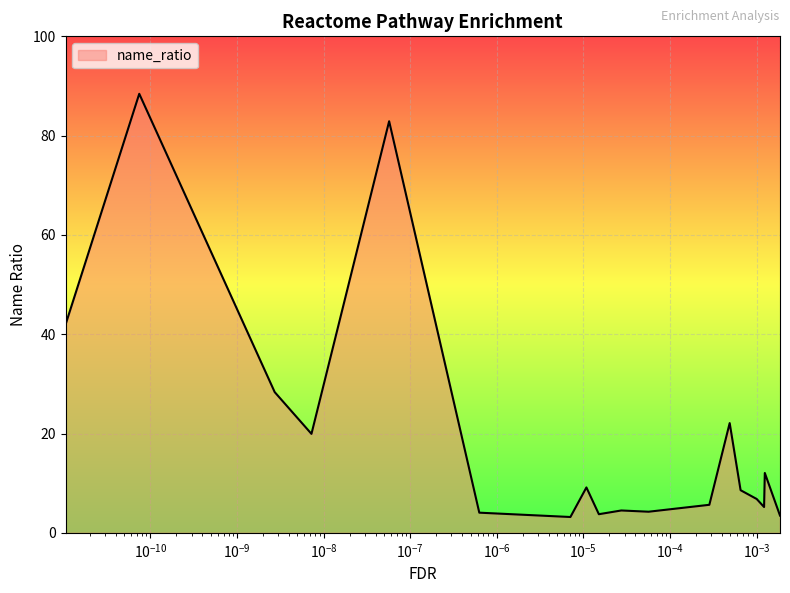

What is the average value?

19.7